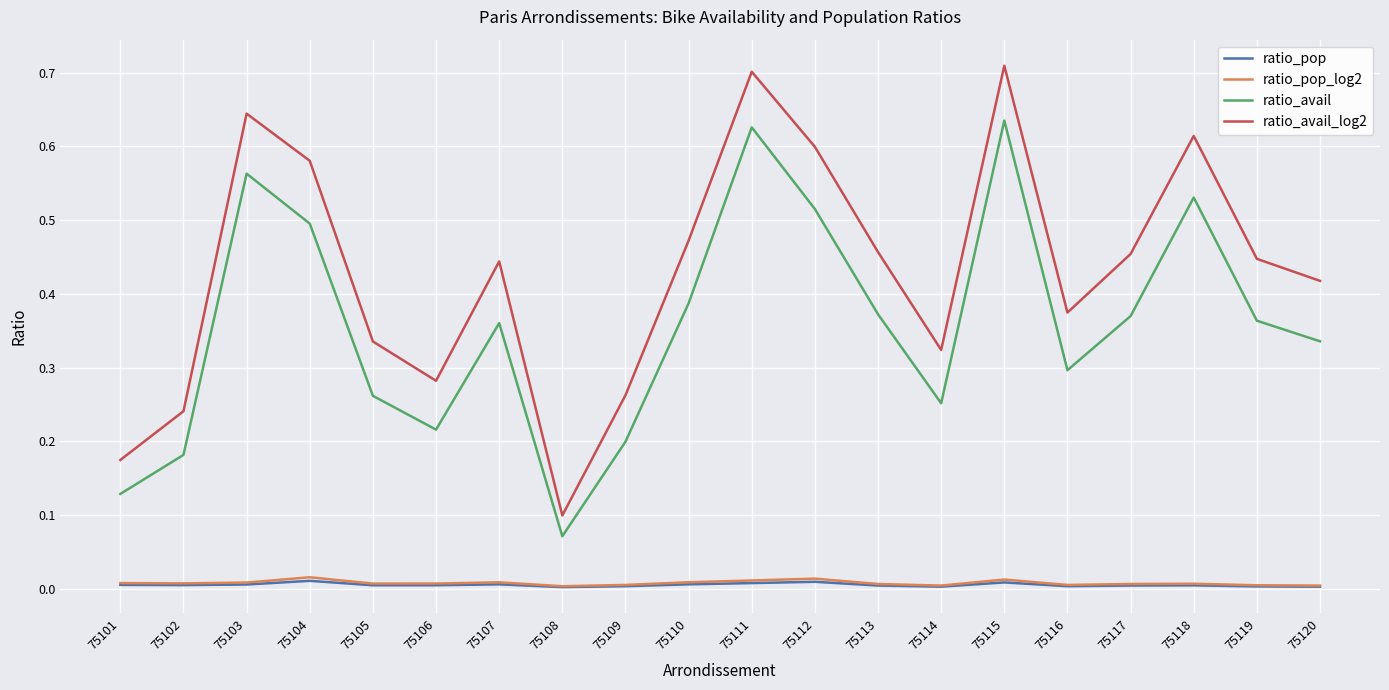

Count the number of data series in this chart.

4